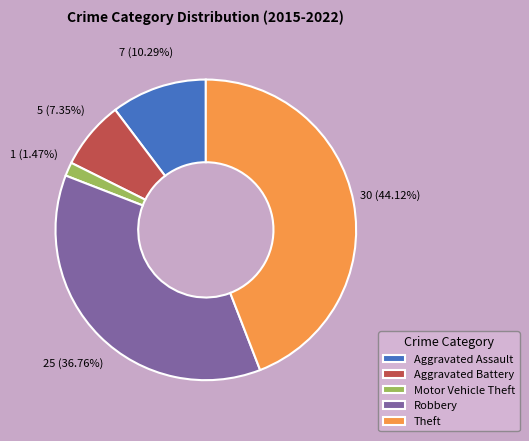

Which slice is the smallest?

Motor Vehicle Theft